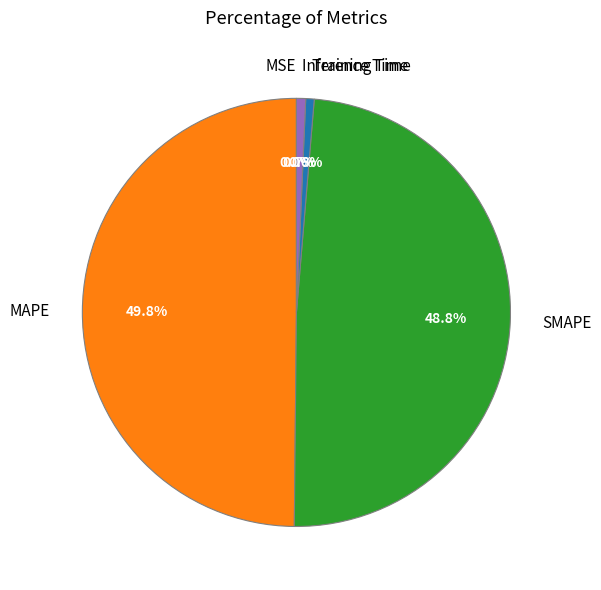

The Training Time slice represents 15% of the pie. True or false?

False